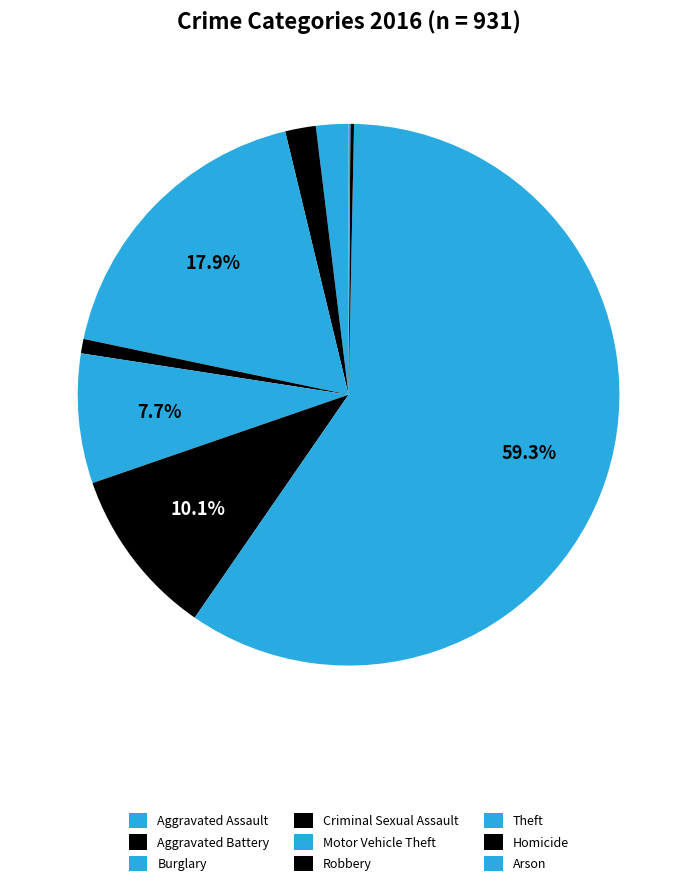

Which category has the biggest portion of the pie?

Theft